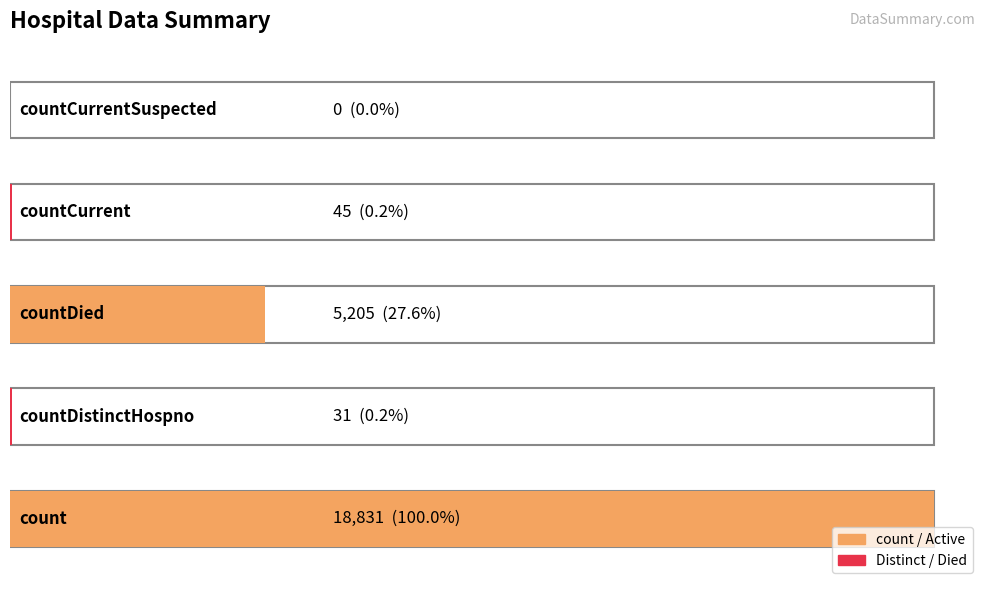

What is the difference between the values at countCurrent and count?

18786